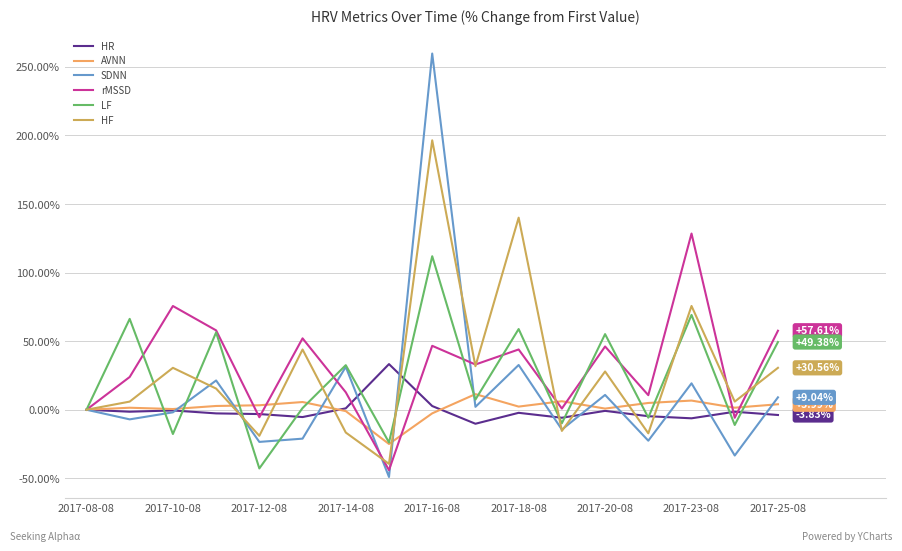

In LF, how many points are higher than both neighbors (excluding endpoints)?

7